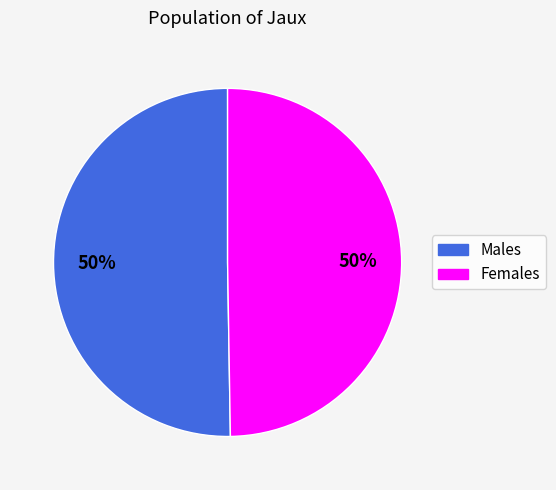

To the nearest percent, what is the average slice percentage?

50%